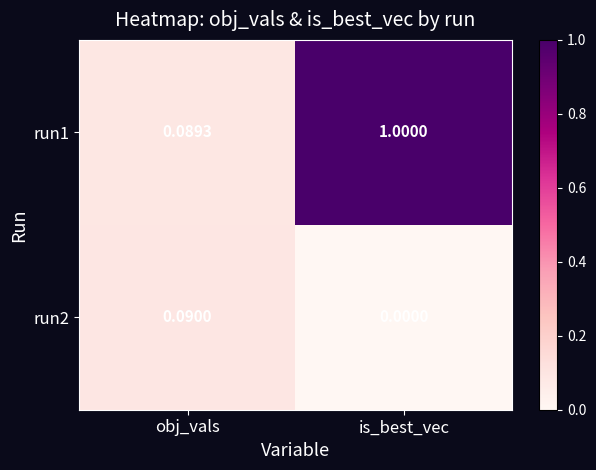

At how many categories does at least one series exceed 0?

2